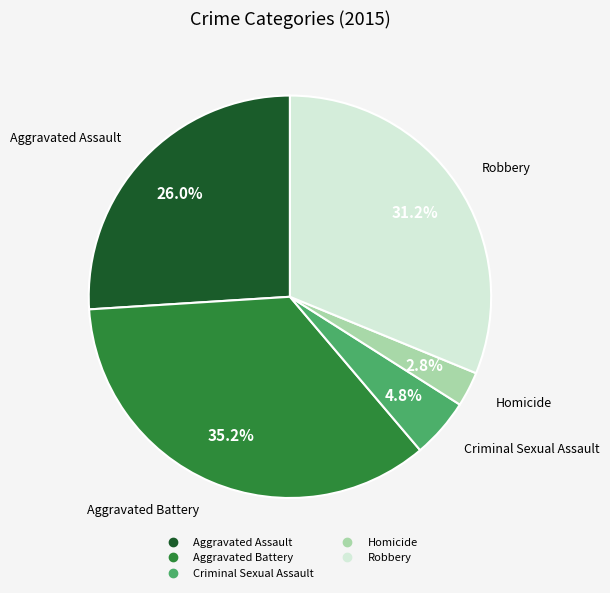

Rank the categories by value from highest to lowest.

Aggravated Battery, Robbery, Aggravated Assault, Criminal Sexual Assault, Homicide